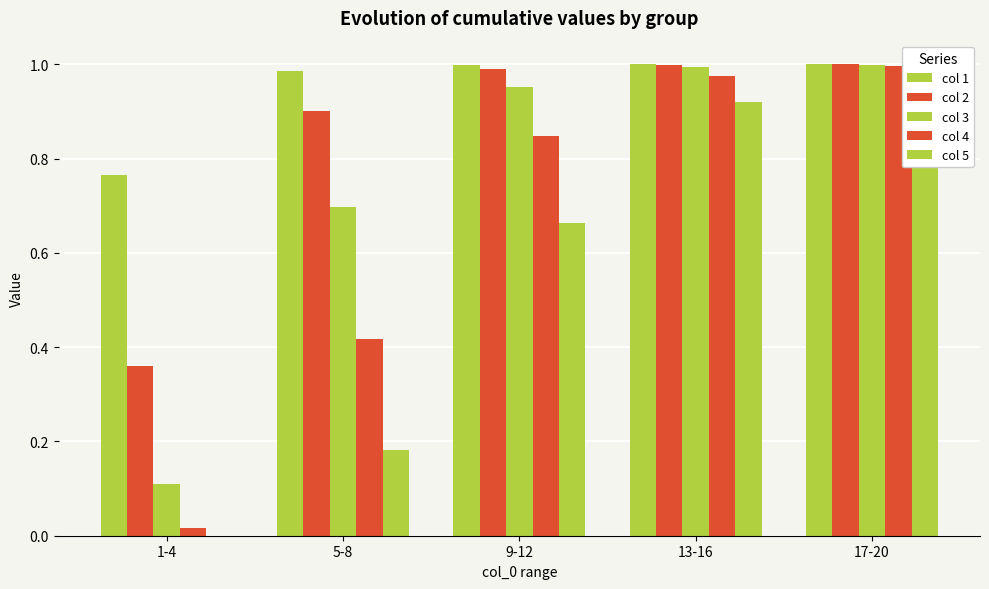

What is the label of the 1st bar from the left?

1-4